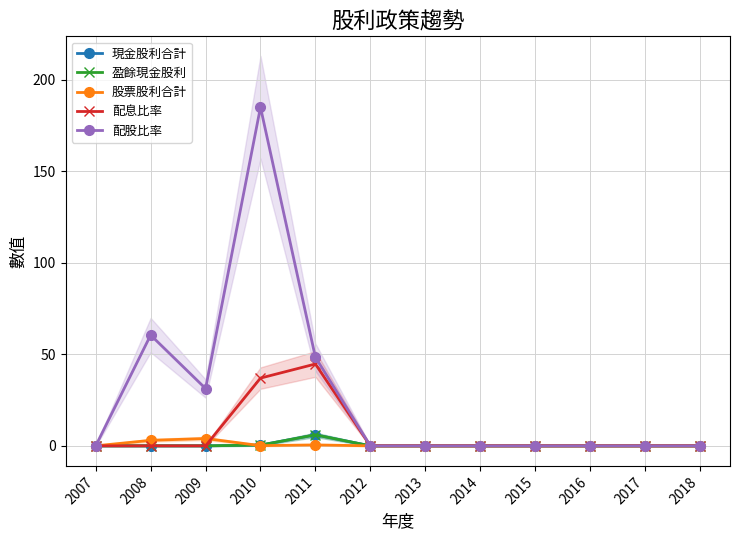

Which has a higher value, 2014 or 2012?

2014